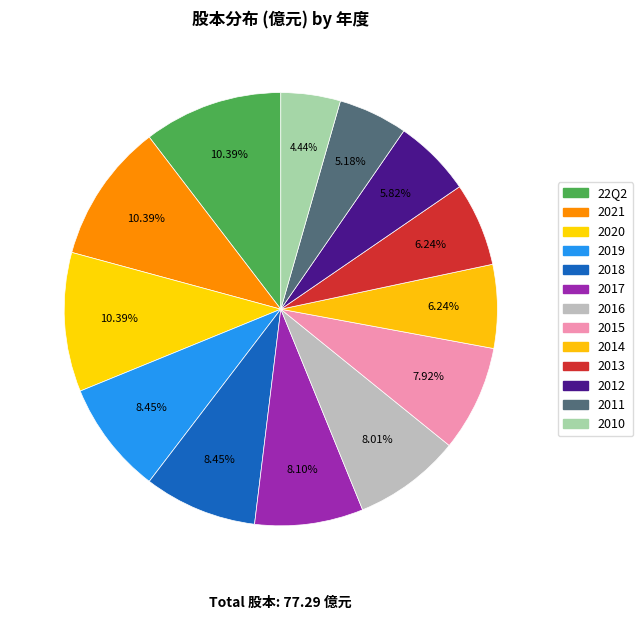

Rank the categories by value from highest to lowest.

22Q2, 2021, 2020, 2019, 2018, 2017, 2016, 2015, 2014, 2013, 2012, 2011, 2010